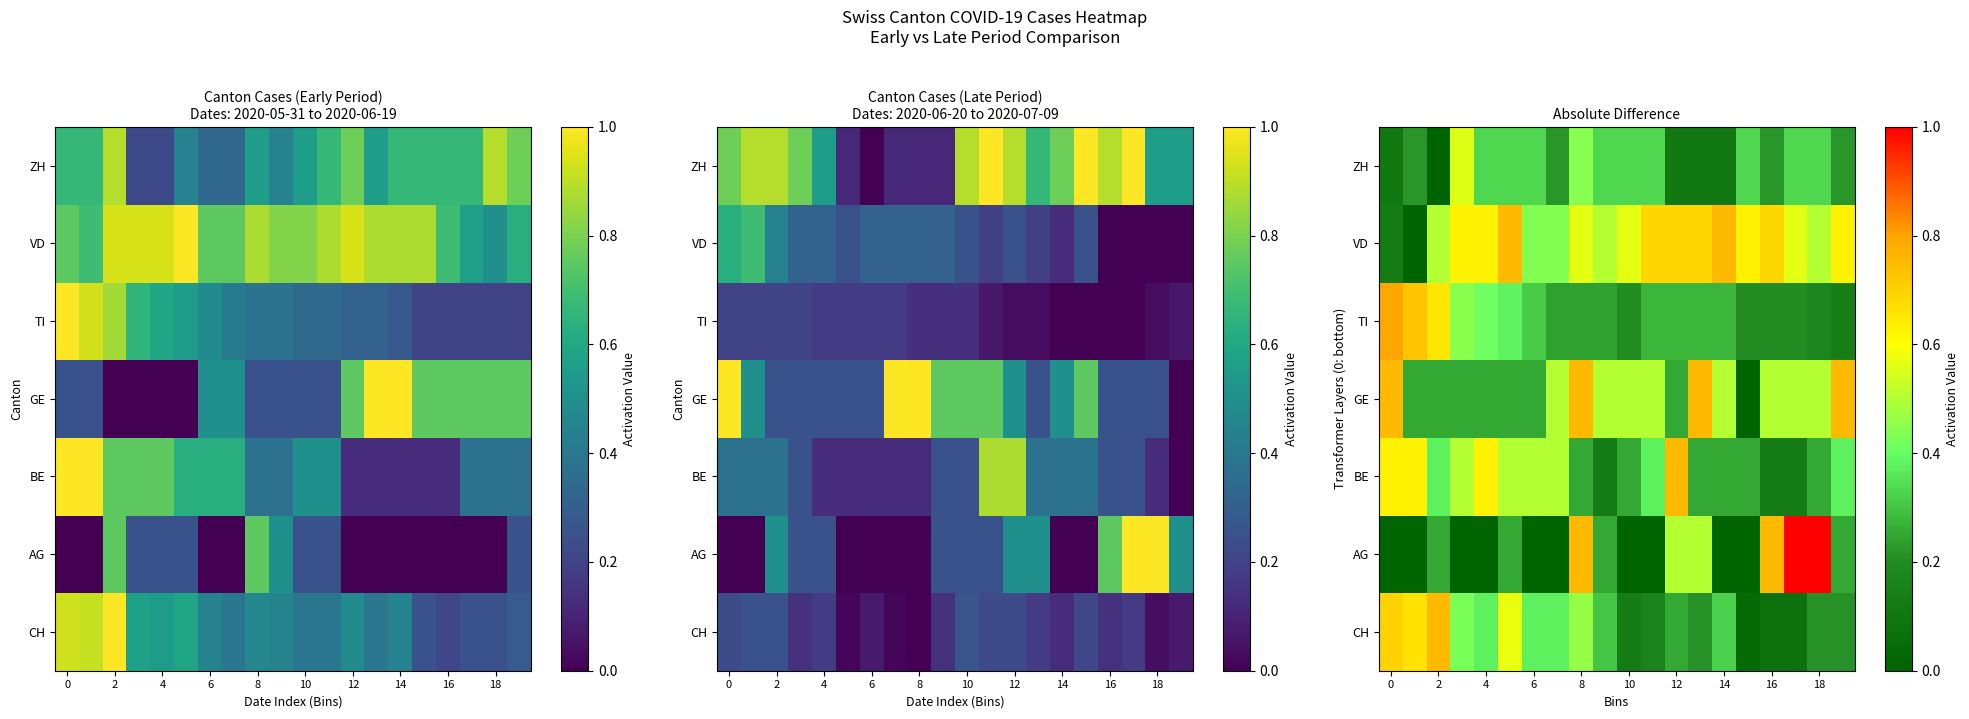

What is the greatest value displayed?

1.0